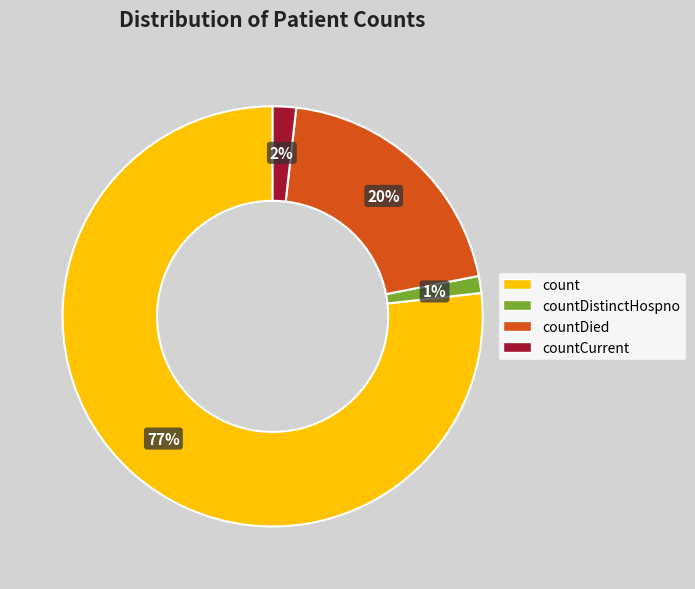

Which has a higher value, count or countDistinctHospno?

count